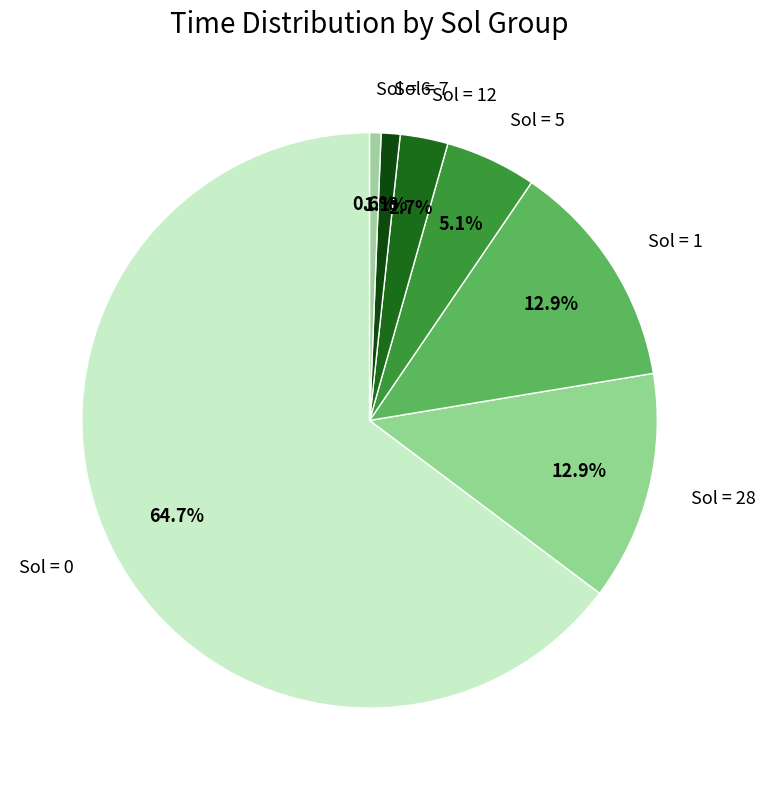

Which has a higher value, Sol = 1 or Sol = 5?

Sol = 1